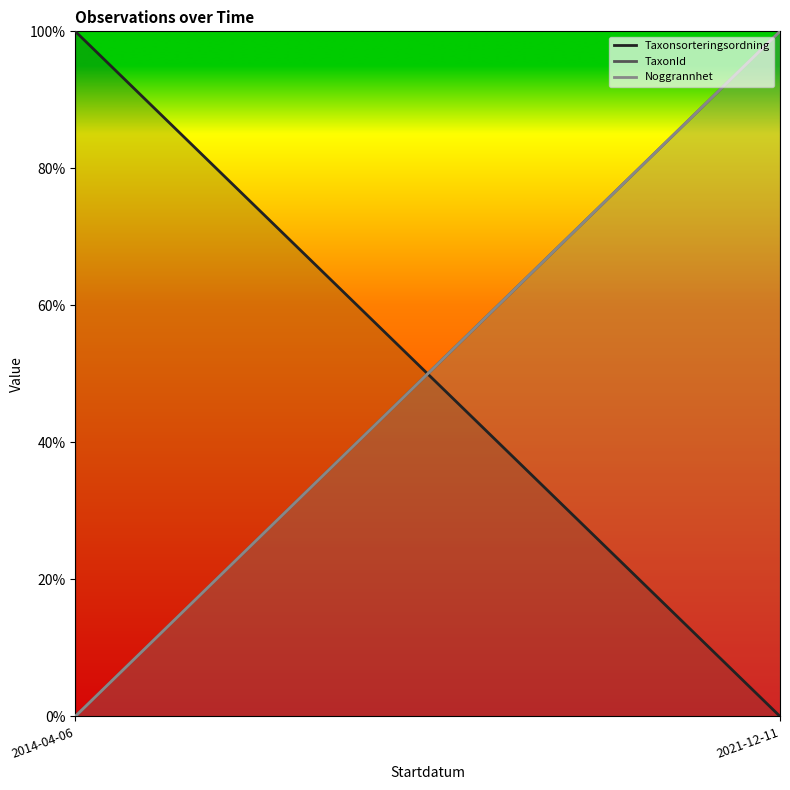

Reading left to right, transcribe all the data shown in this chart.

Taxonsorteringsordning: 1	0
TaxonId: 0	1
Noggrannhet: 0	1